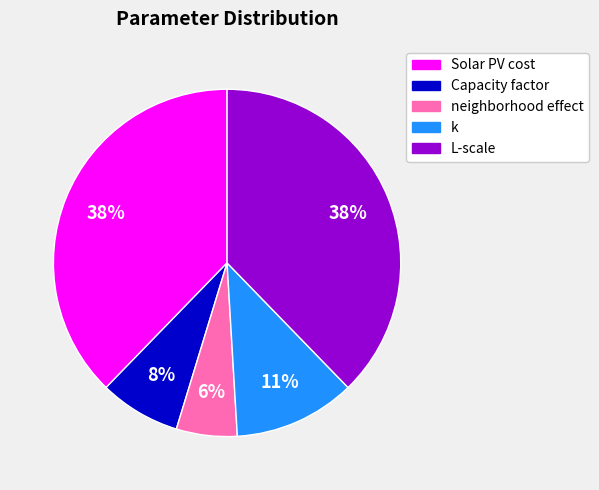

What is the smallest slice in the pie chart?

neighborhood effect